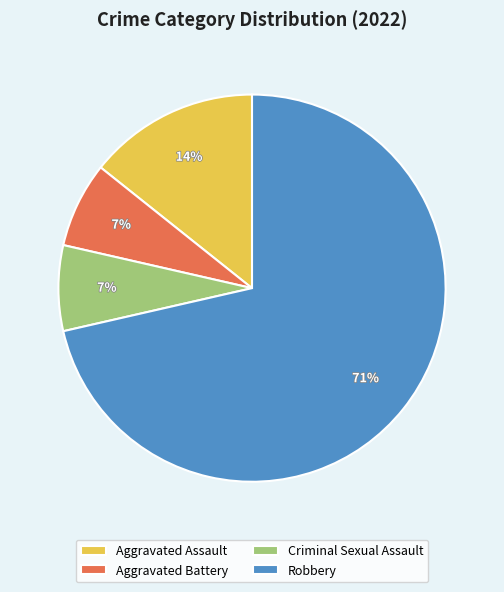

To the nearest percent, what is the difference between the Criminal Sexual Assault and Aggravated Assault slice percentages?

7%